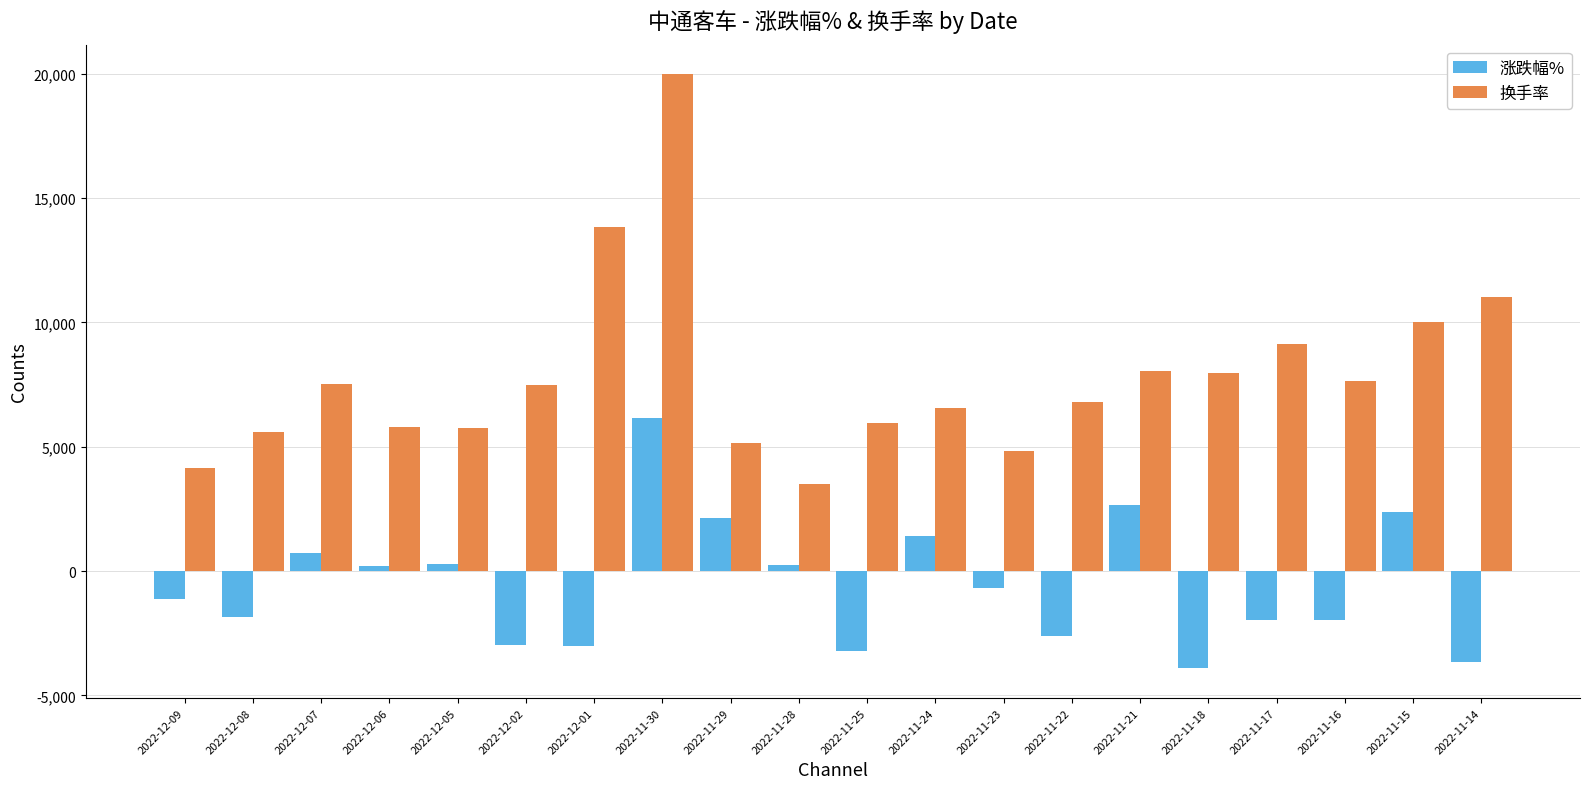

What is the sum of all 涨跌幅% values?

-10660.0